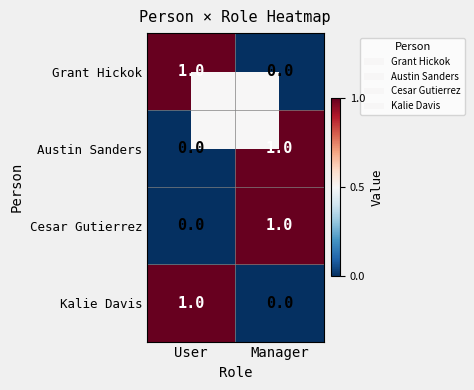

Which category has the highest value in the Kalie Davis series?

User